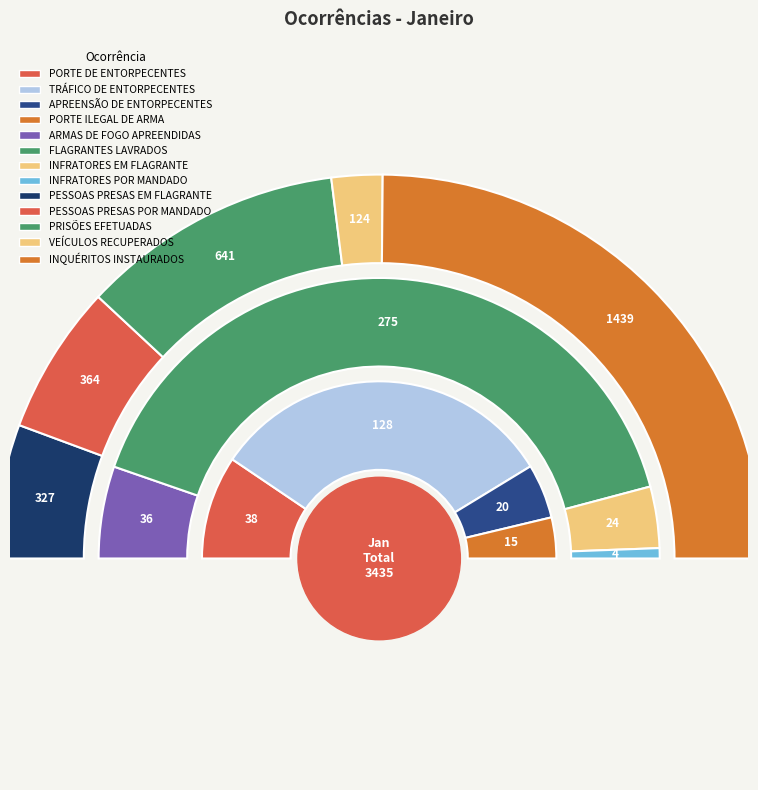

To the nearest percent, what is the combined percentage of VEÍCULOS RECUPERADOS and FLAGRANTES LAVRADOS?

12%